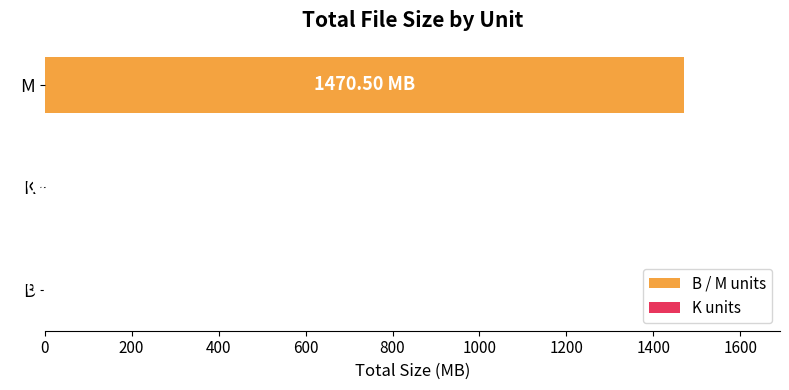

Between B and M, which is larger?

M